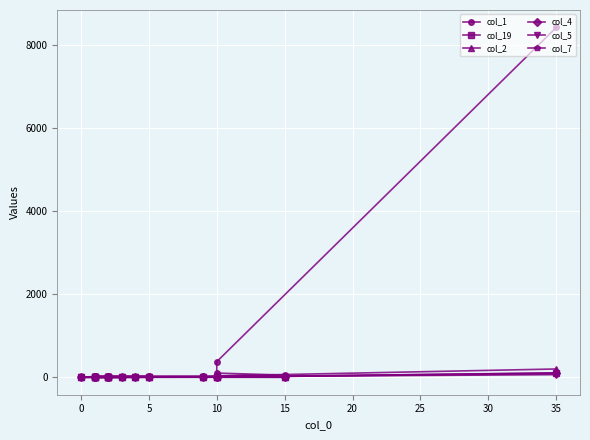

Does the chart display data point markers on the line(s)?

Yes